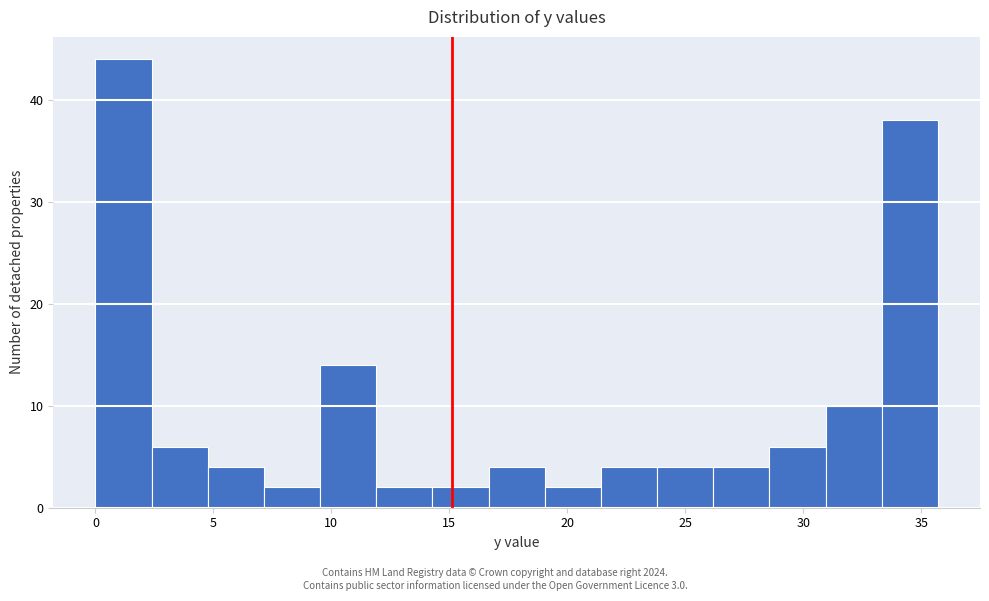

Over which range of the x-axis is the bar tallest?

0.0 to 2.5